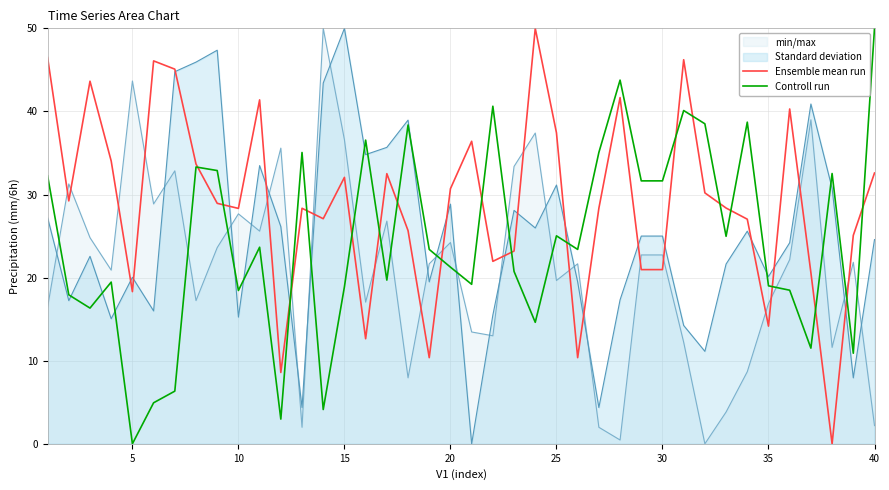

The Ensemble mean run series shows 30.7 at 20. True or false?

True